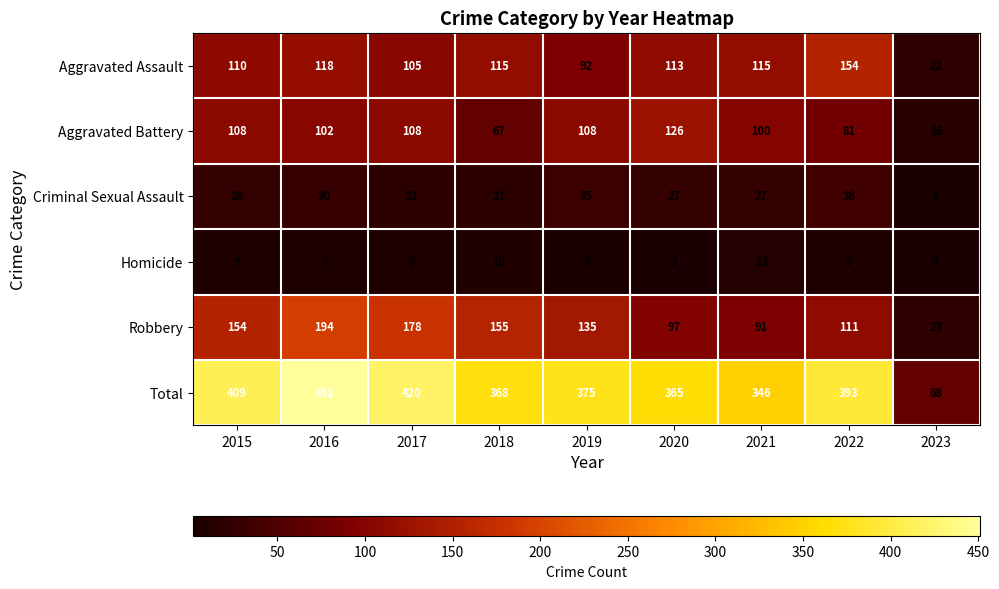

What is the difference between the maximum and second lowest values in the Criminal Sexual Assault series?

17